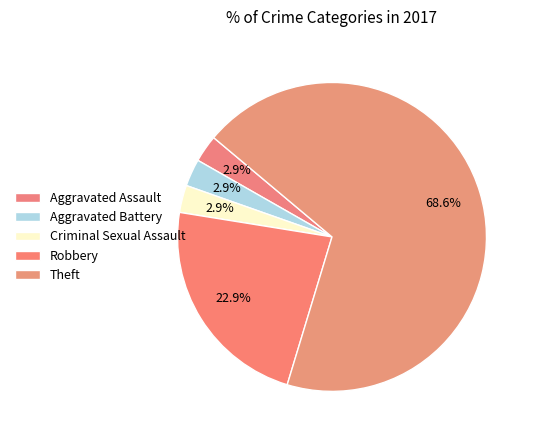

Which category has the biggest portion of the pie?

Theft